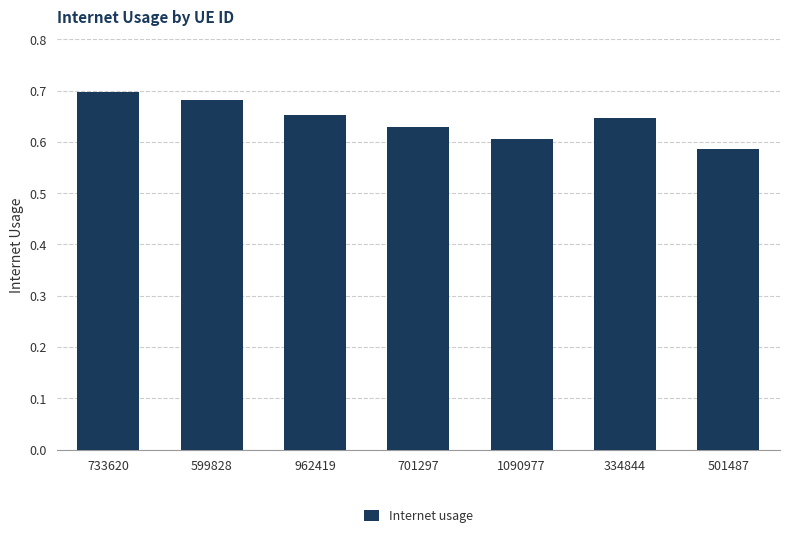

List the labels in order of value, largest first.

733620, 599828, 962419, 334844, 701297, 1090977, 501487